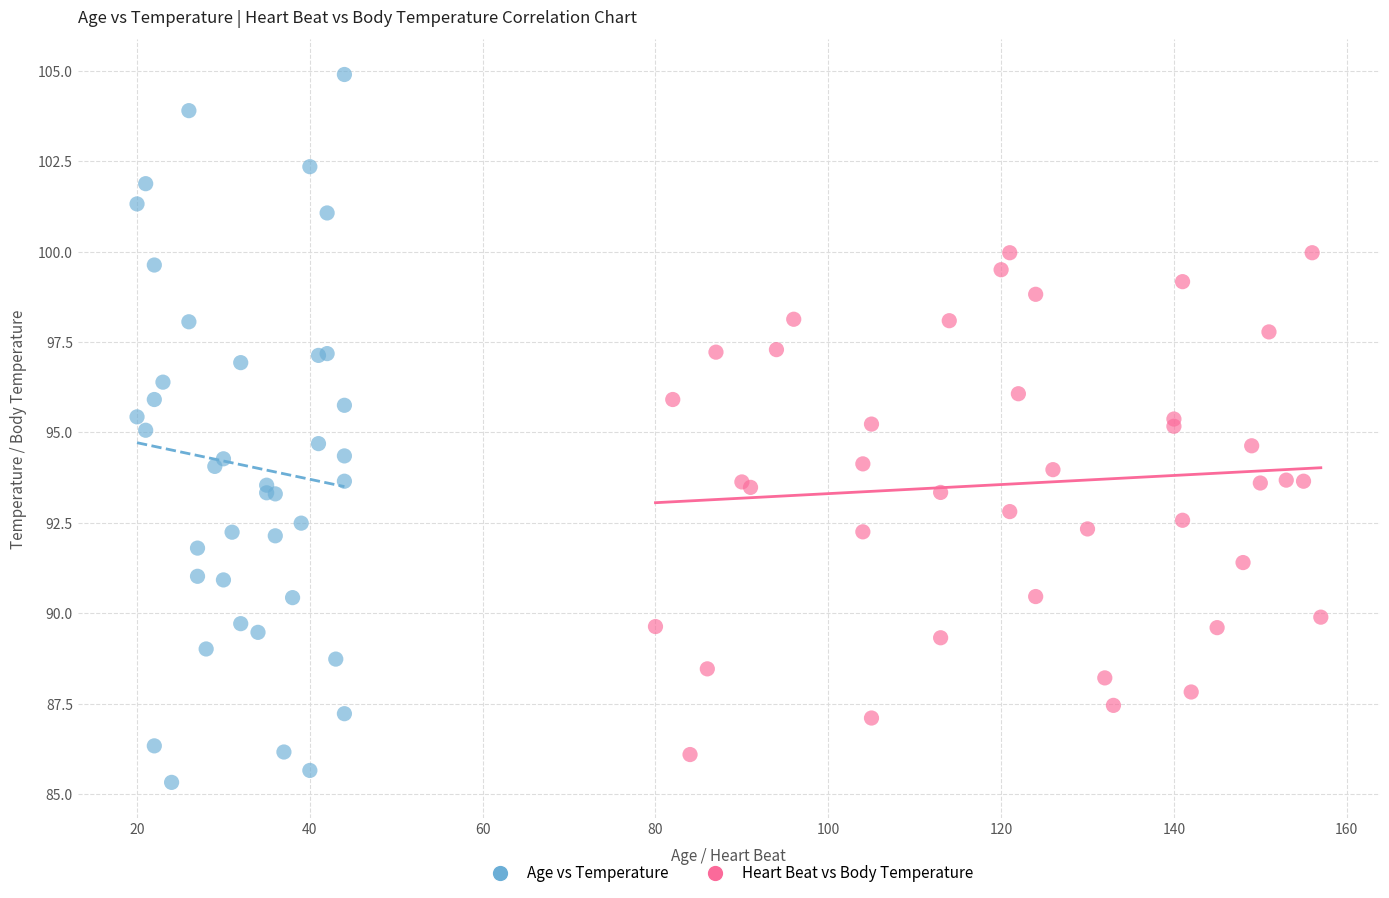

What are all the series names shown in the legend?

Age vs Temperature, Heart Beat vs Body Temperature